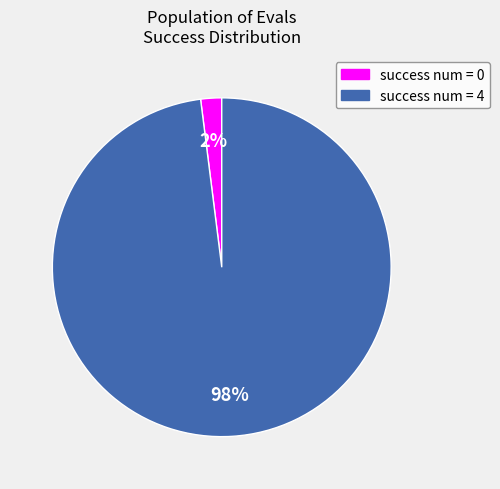

To the nearest percent, what is the average slice percentage?

50%